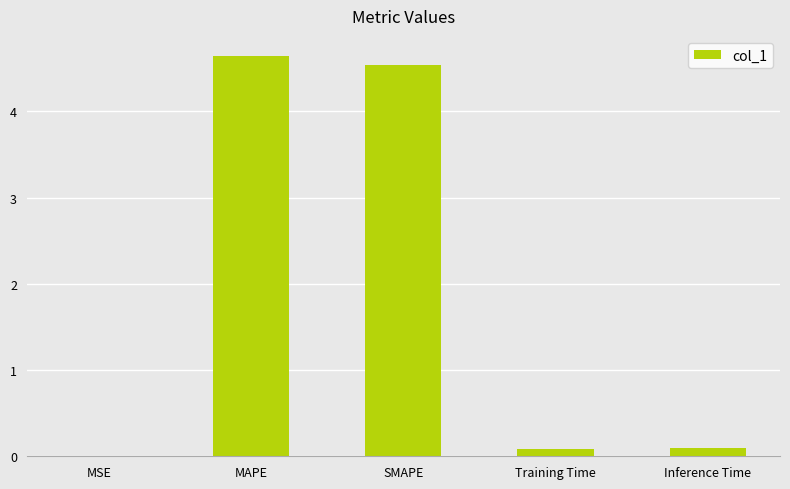

What is the sum of all values?

9.4